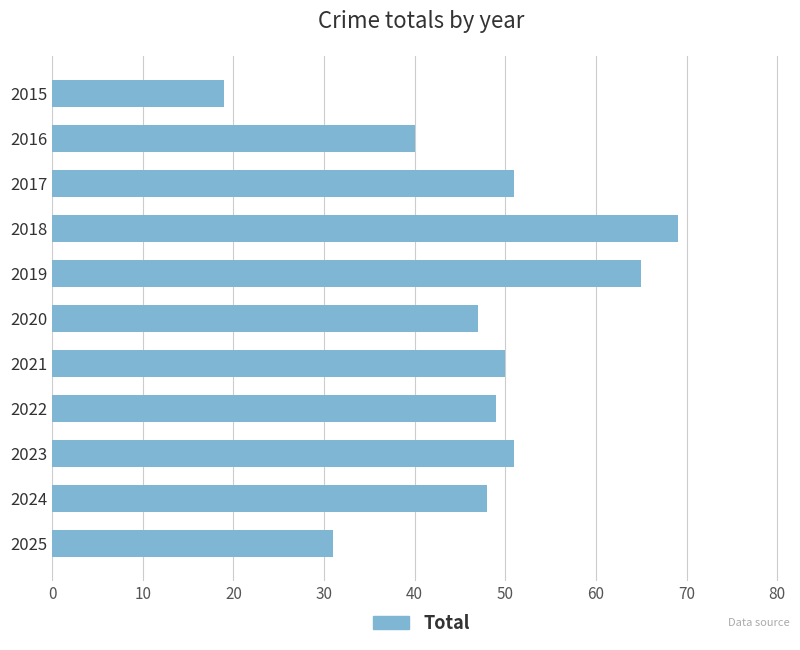

Are the bars horizontal?

Yes